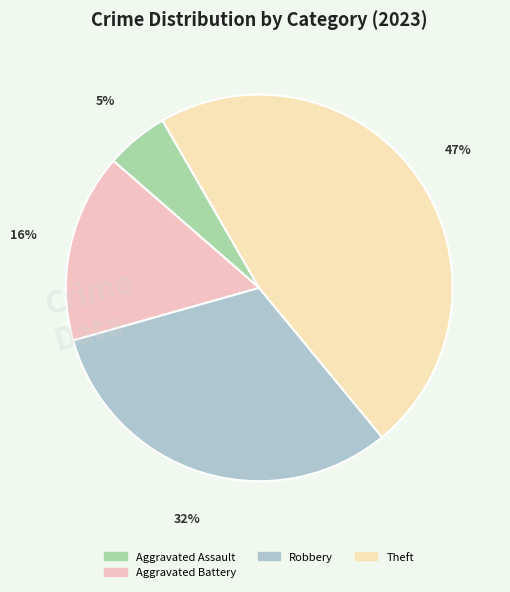

How many slices are in this pie chart?

4